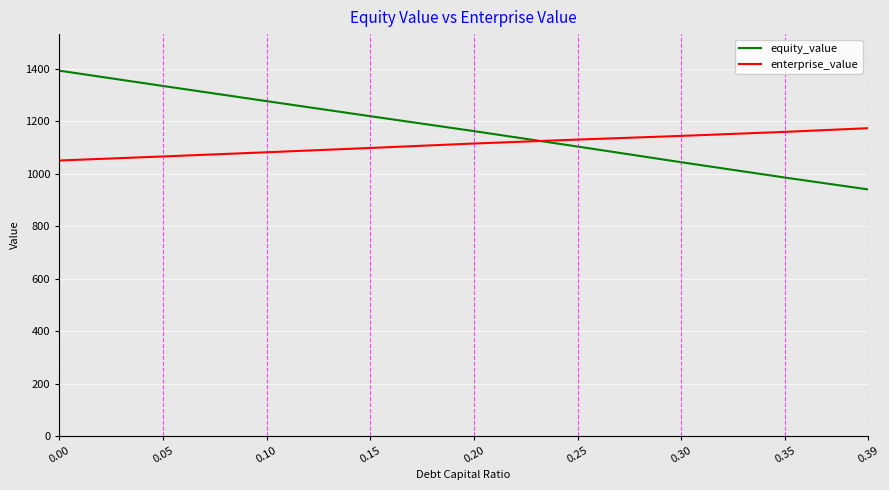

What is the difference between the equity_value values at 0.10 and 0.20?

114.4